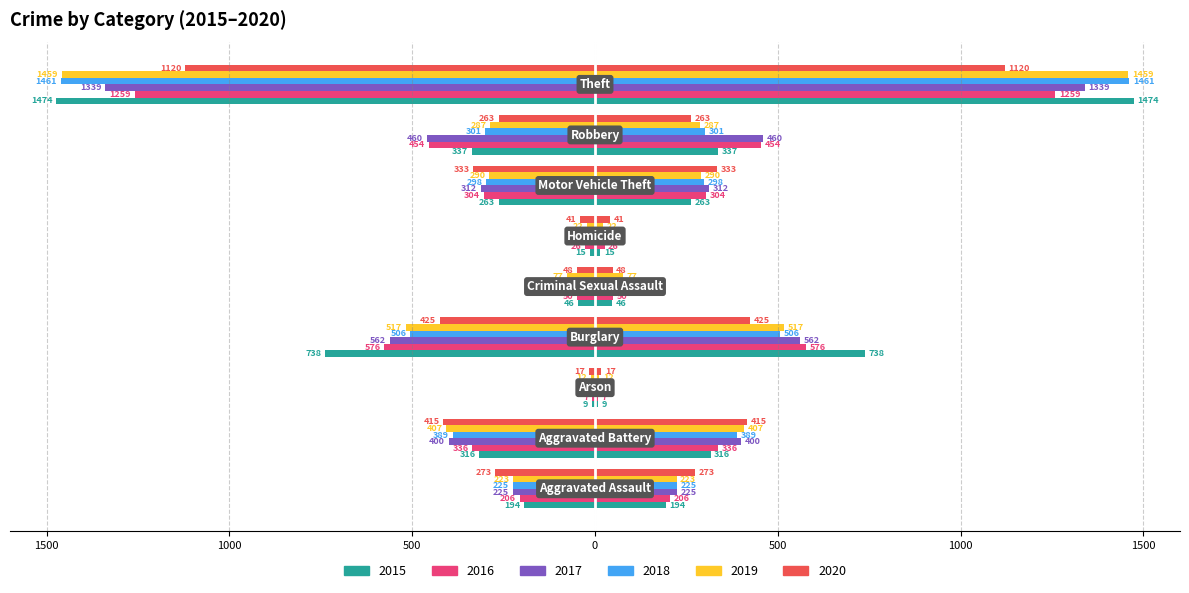

What is the difference between the 2016 values at Arson and Homicide?

19